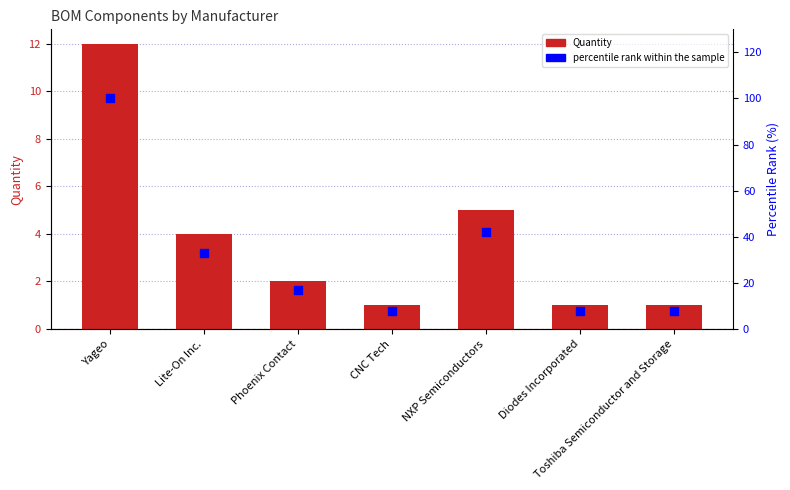

At which category is the sum across all series the highest?

Yageo